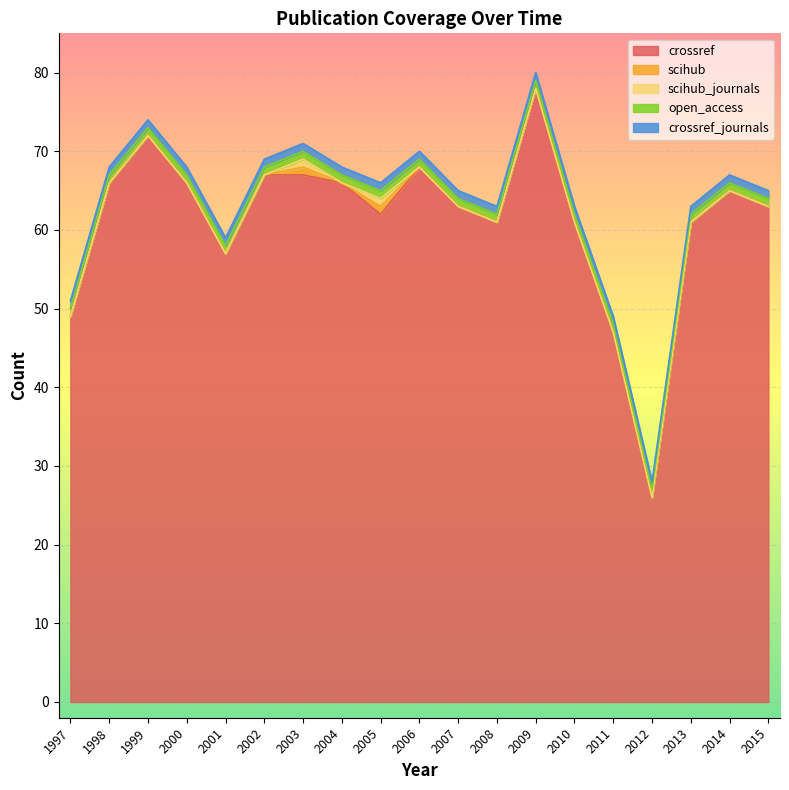

True or false: scihub_journals and crossref_journals intersect in this chart.

False